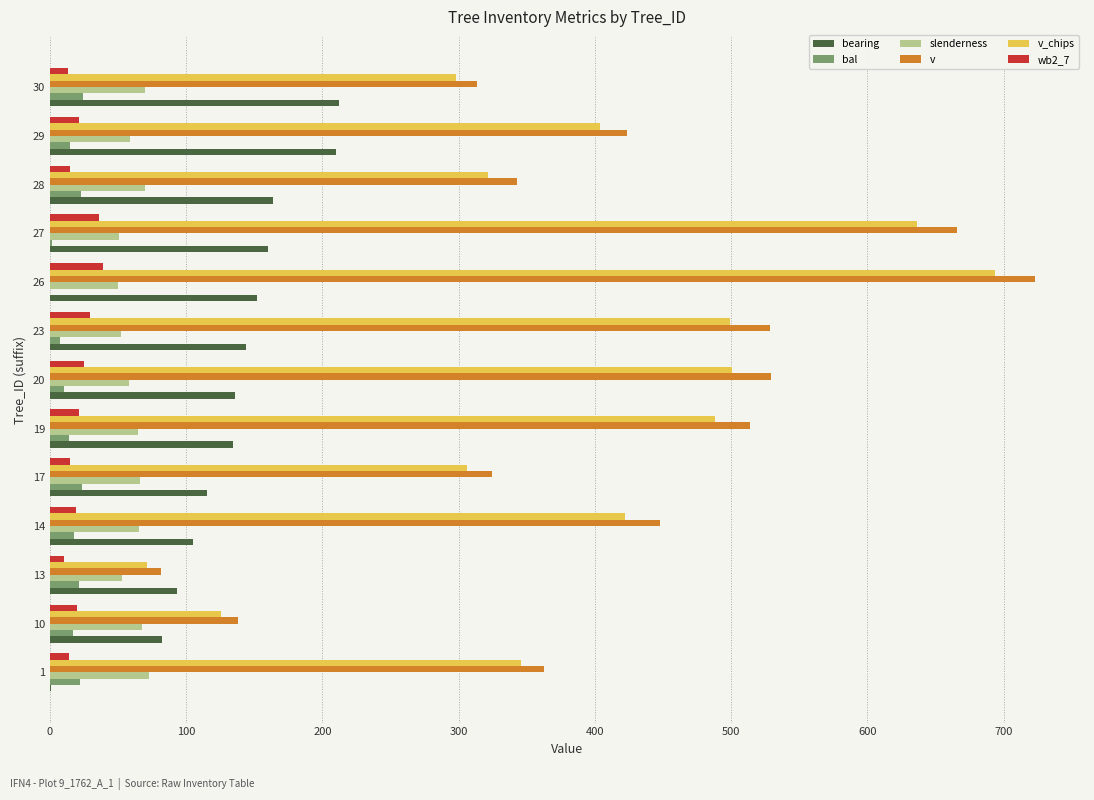

Which series has the widest spread of values?

v